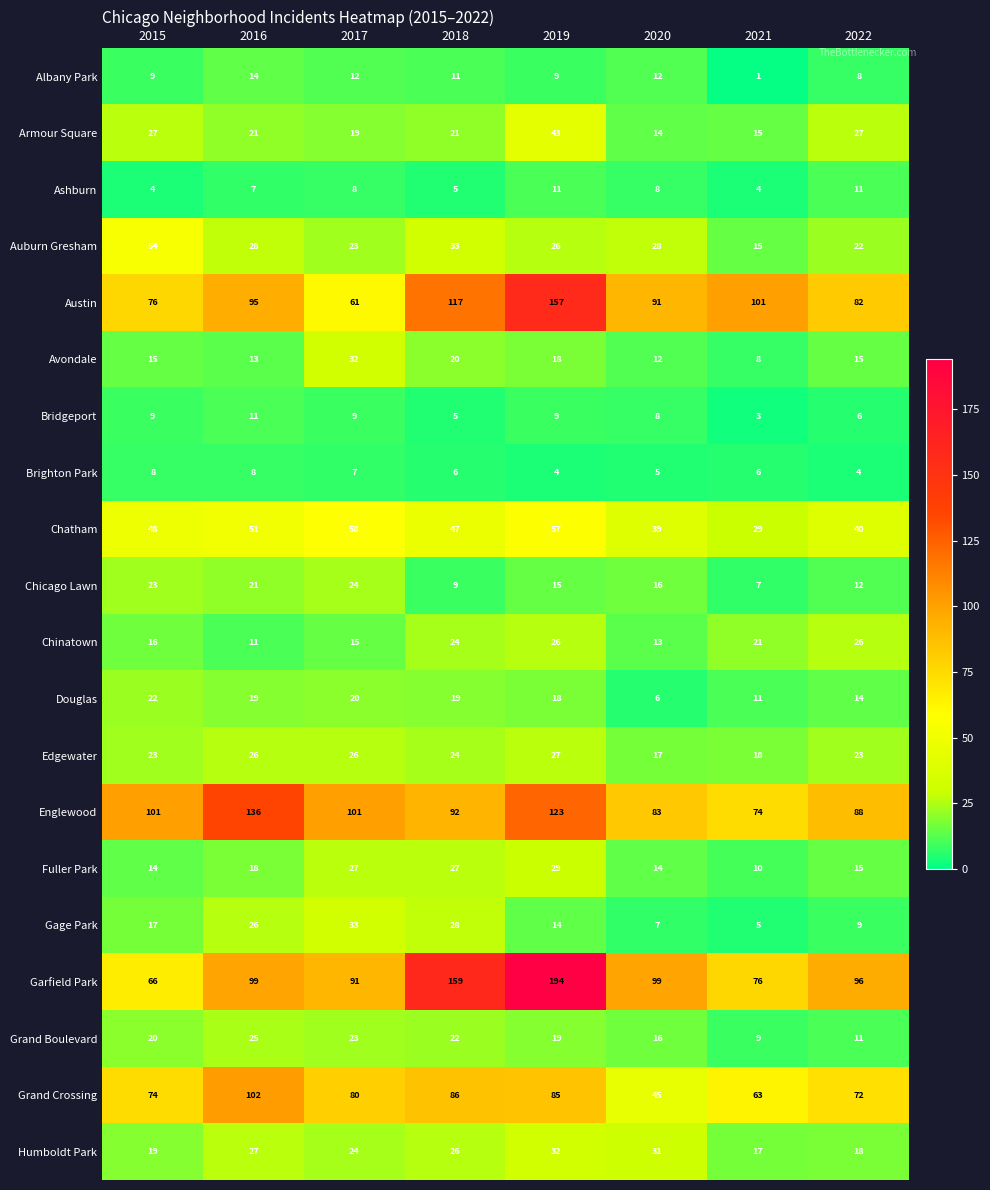

Which series has the largest range (max minus min)?

Garfield Park